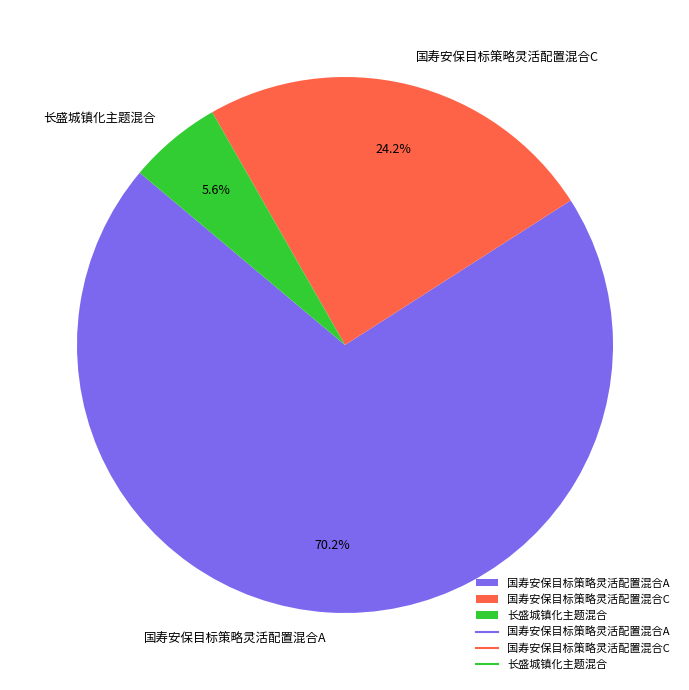

Which slice is the smallest?

长盛城镇化主题混合